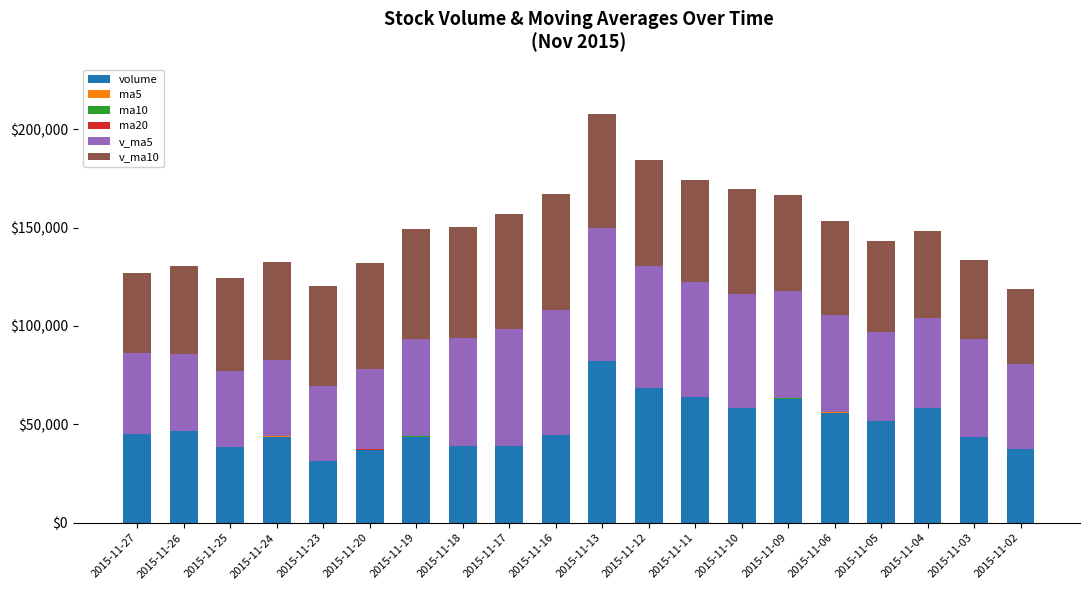

Does the chart contain stacked bars?

Yes